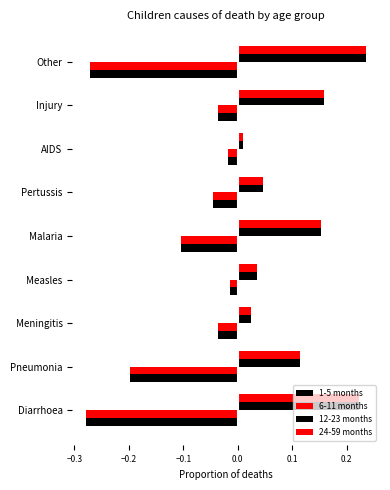

What is the average value of the 12-23 months series?

0.1